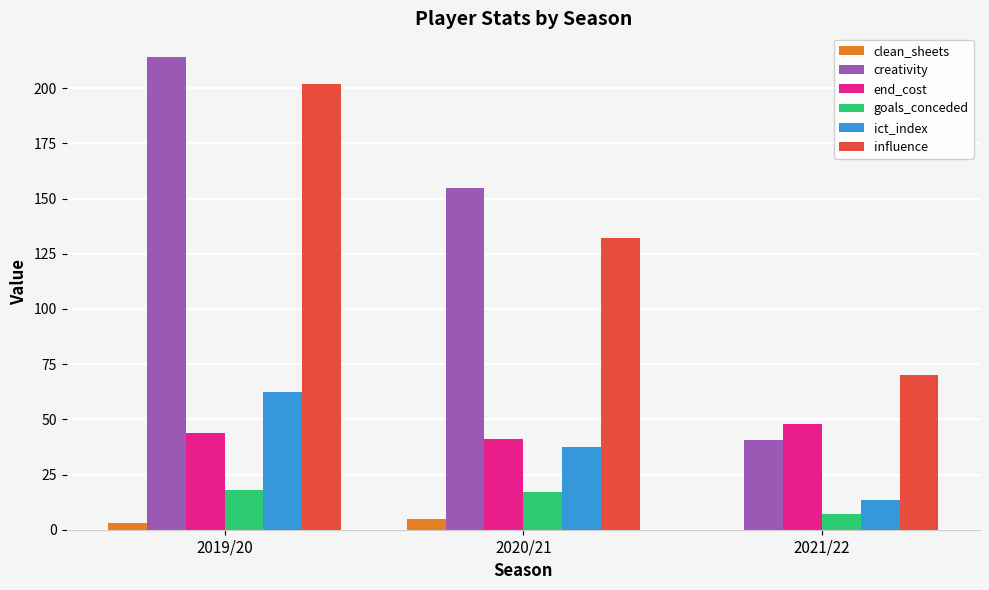

Are the bars horizontal?

No